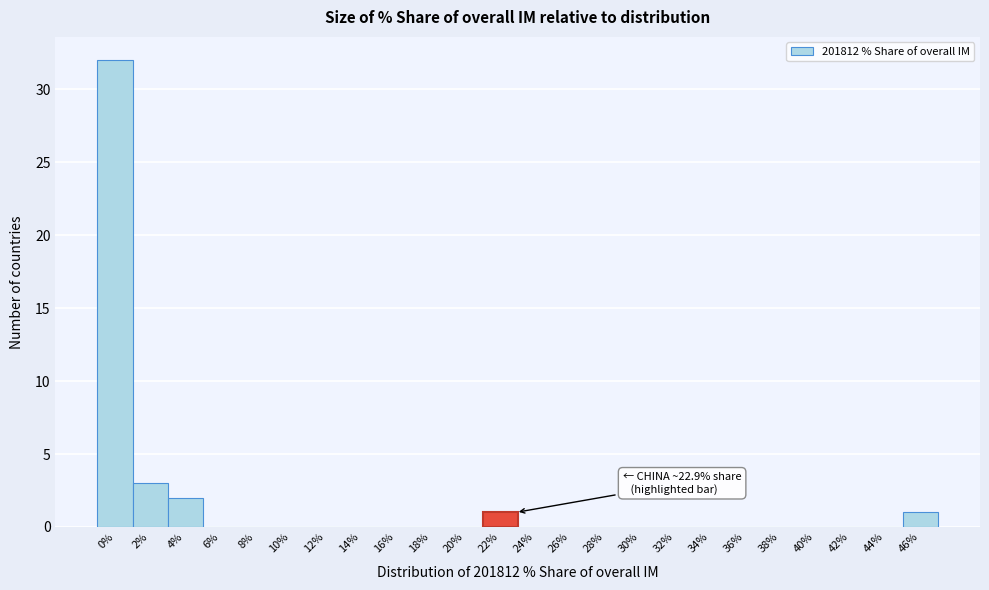

Reading left to right, extract all data points from this chart.

0%=32	2%=3	4%=2	6%=0	8%=0	10%=0	12%=0	14%=0	16%=0	18%=0	20%=0	22%=1	24%=0	26%=0	28%=0	30%=0	32%=0	34%=0	36%=0	38%=0	40%=0	42%=0	44%=0	46%=1